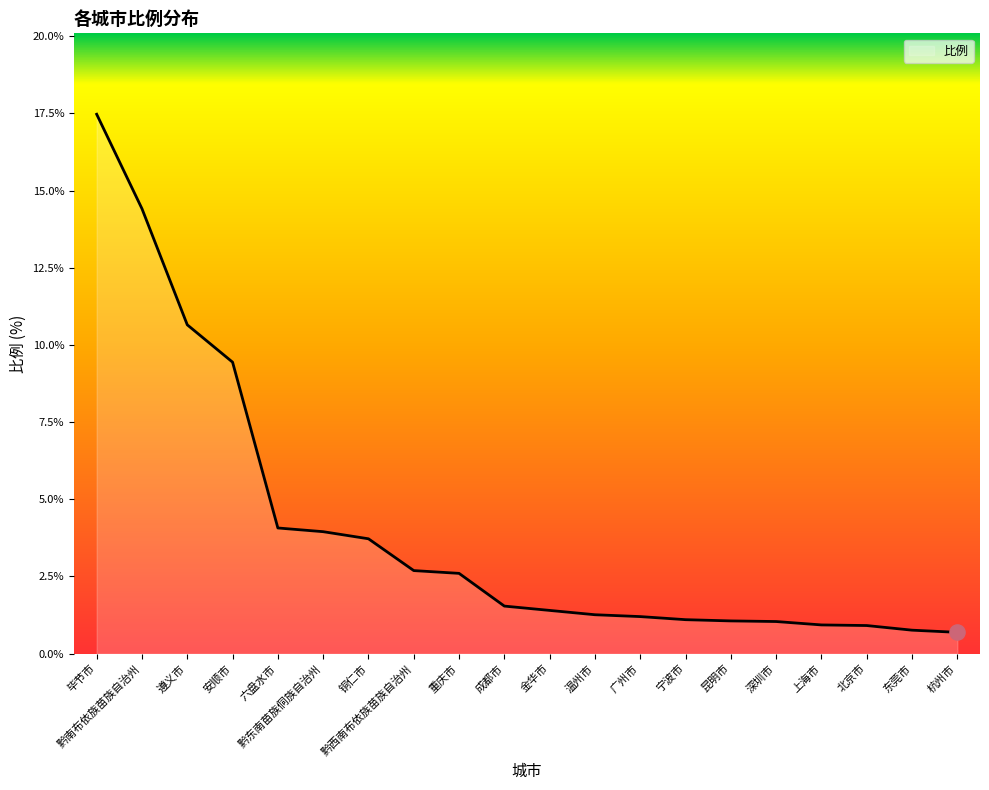

Which has a higher value, 铜仁市 or 六盘水市?

六盘水市